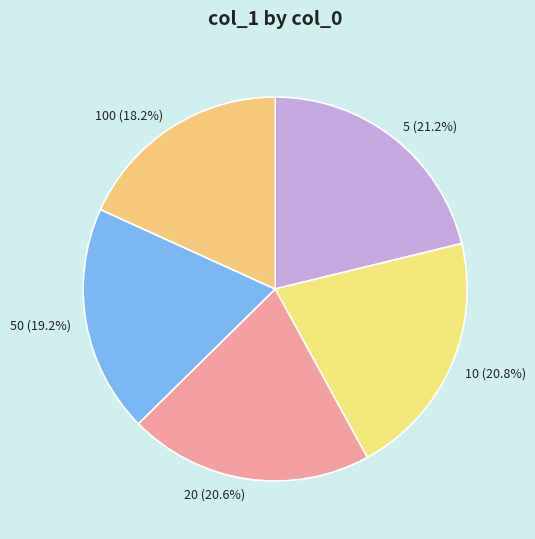

True or false: 10 accounts for 26% of the total.

False